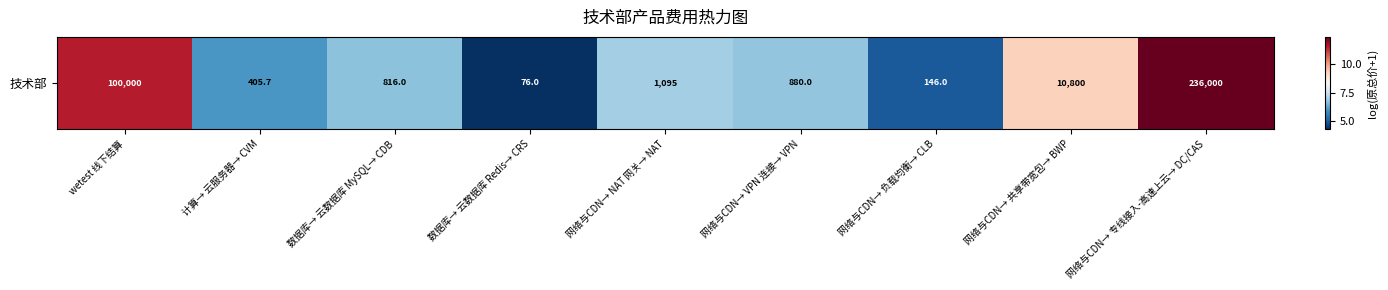

Reading left to right, what are all the values shown in this chart?

wetest 线下结算=11.5	计算→ 云服务器→ CVM=6.0	数据库→ 云数据库 MySQL→ CDB=6.7	数据库→ 云数据库 Redis→ CRS=4.3	网络与CDN→ NAT 网关→ NAT=7.0	网络与CDN→ VPN 连接→ VPN=6.8	网络与CDN→ 负载均衡→ CLB=5.0	网络与CDN→ 共享带宽包→ BWP=9.3	网络与CDN→ 专线接入-高速上云→ DC/CAS=12.4